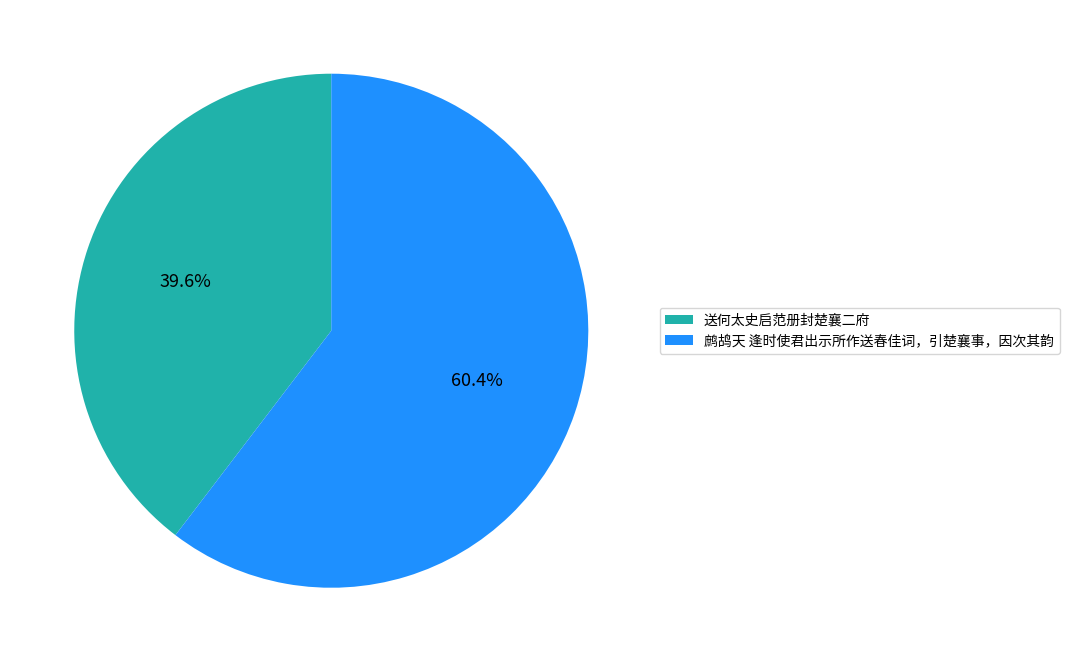

How many slices are in this pie chart?

2